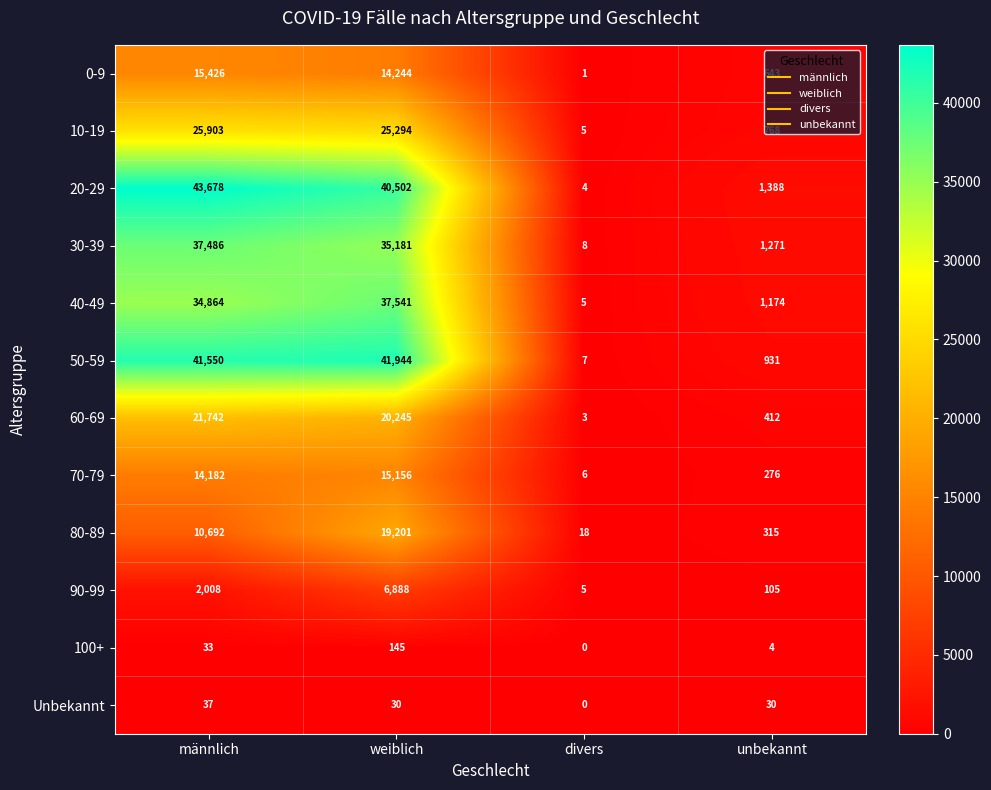

What is the difference between the highest and lowest values at divers?

18